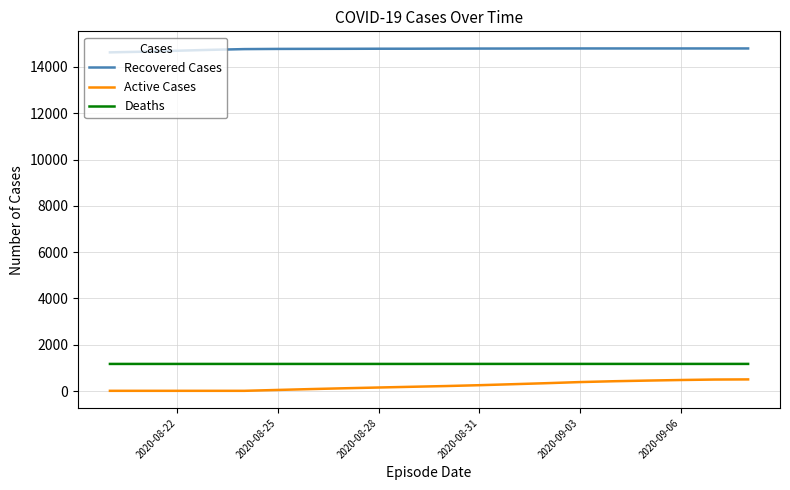

What is the highest value of the Recovered Cases series?

14794